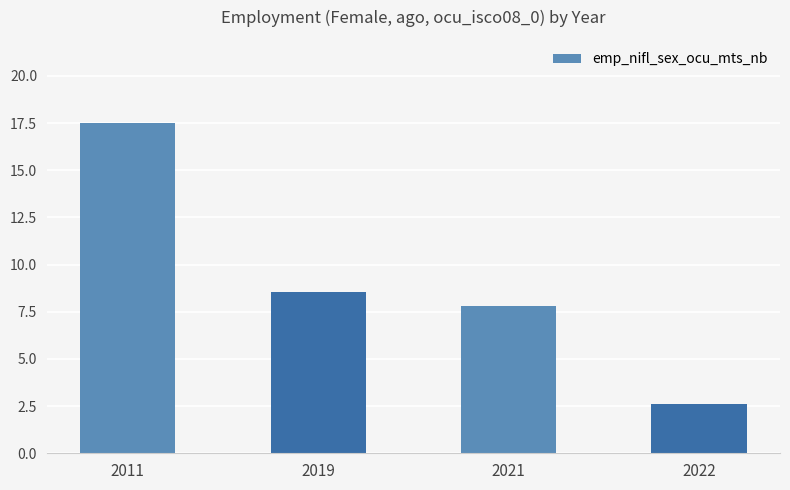

List the labels in order of value, smallest first.

2022, 2021, 2019, 2011